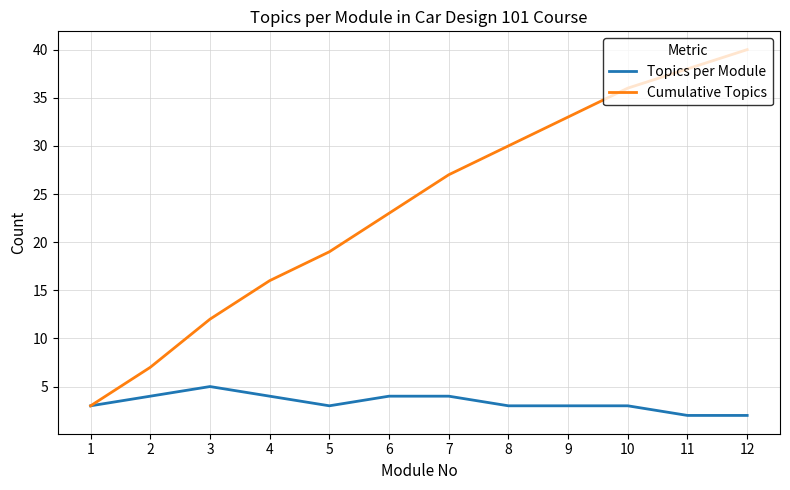

The value of Cumulative Topics at 3 is 5. True or false?

False